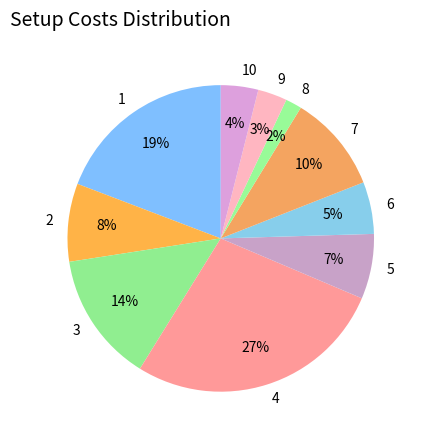

Approximately how many times larger is the value at 2 compared to 1?

0.4